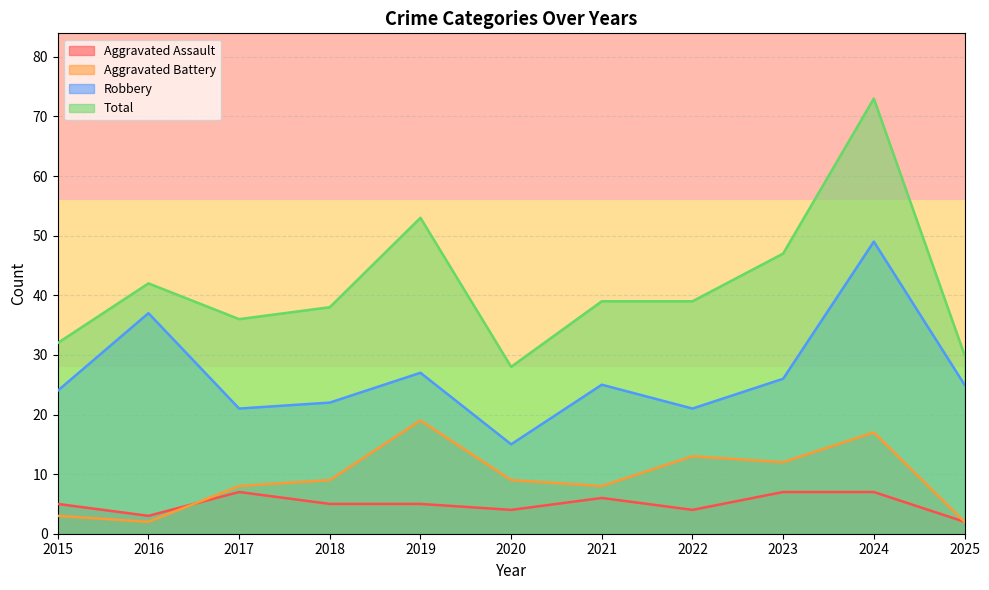

True or false: Total and Aggravated Battery cross at least once.

False